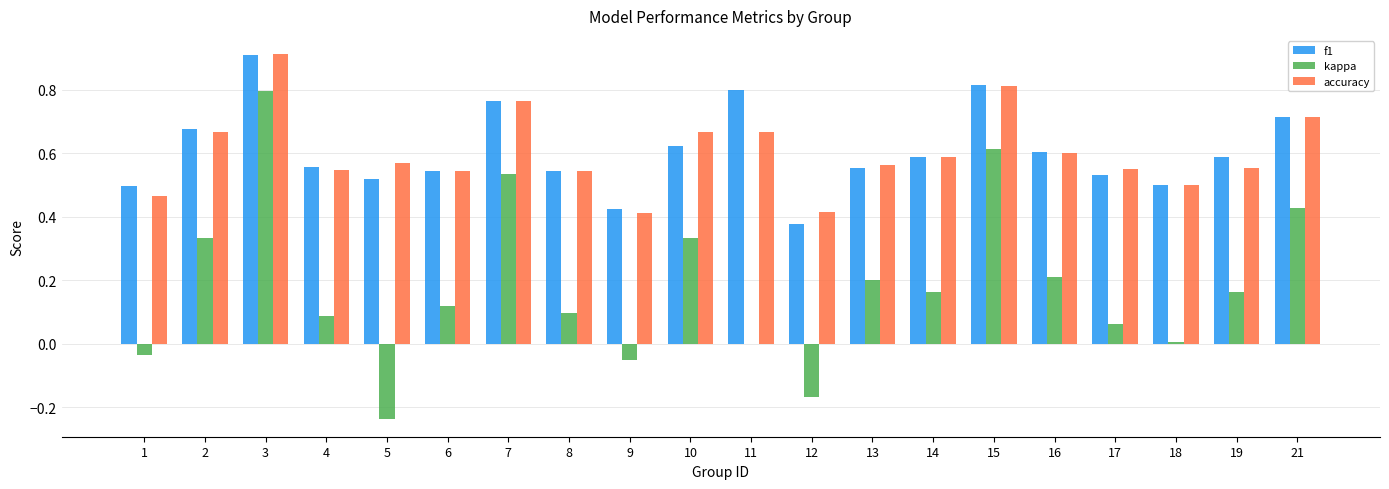

What are all the series names shown in the legend?

f1, kappa, accuracy